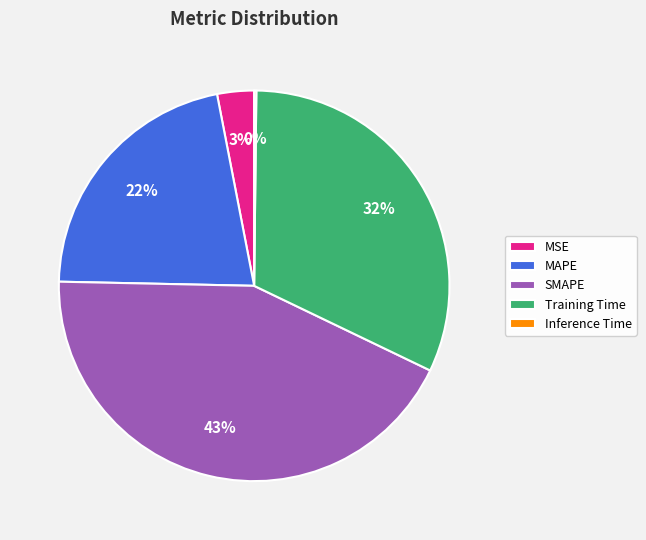

To the nearest percent, what portion does SMAPE represent?

43%